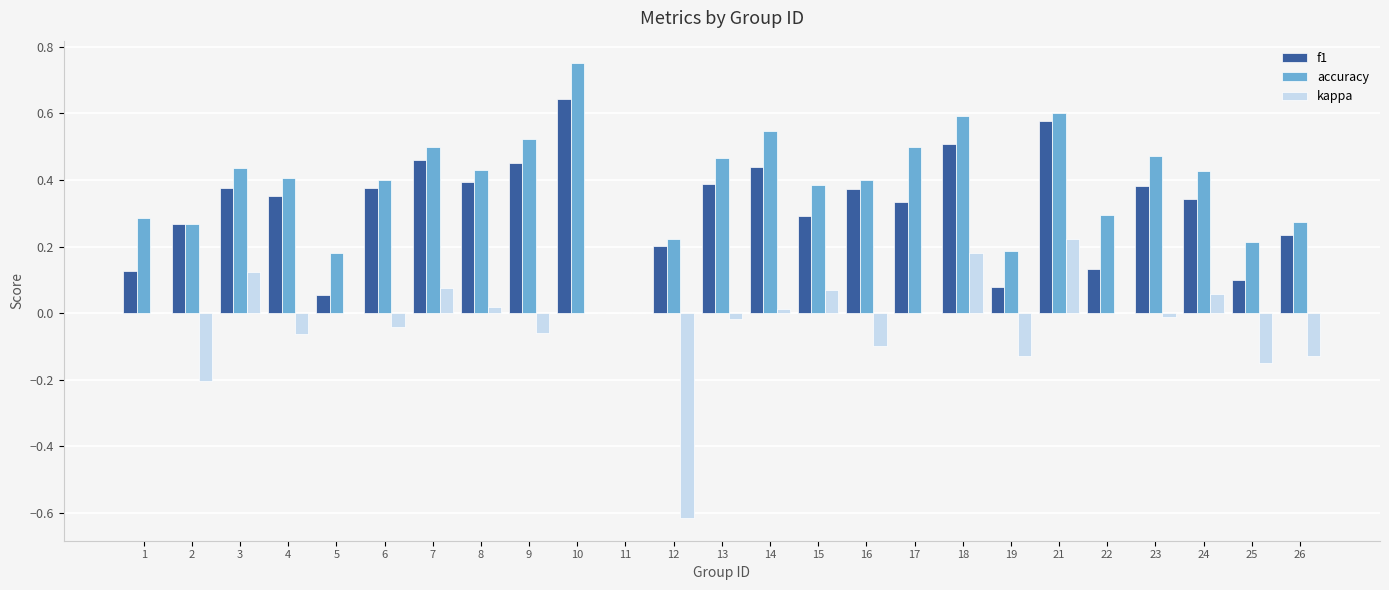

Which series changed the most between 5 and 7?

f1